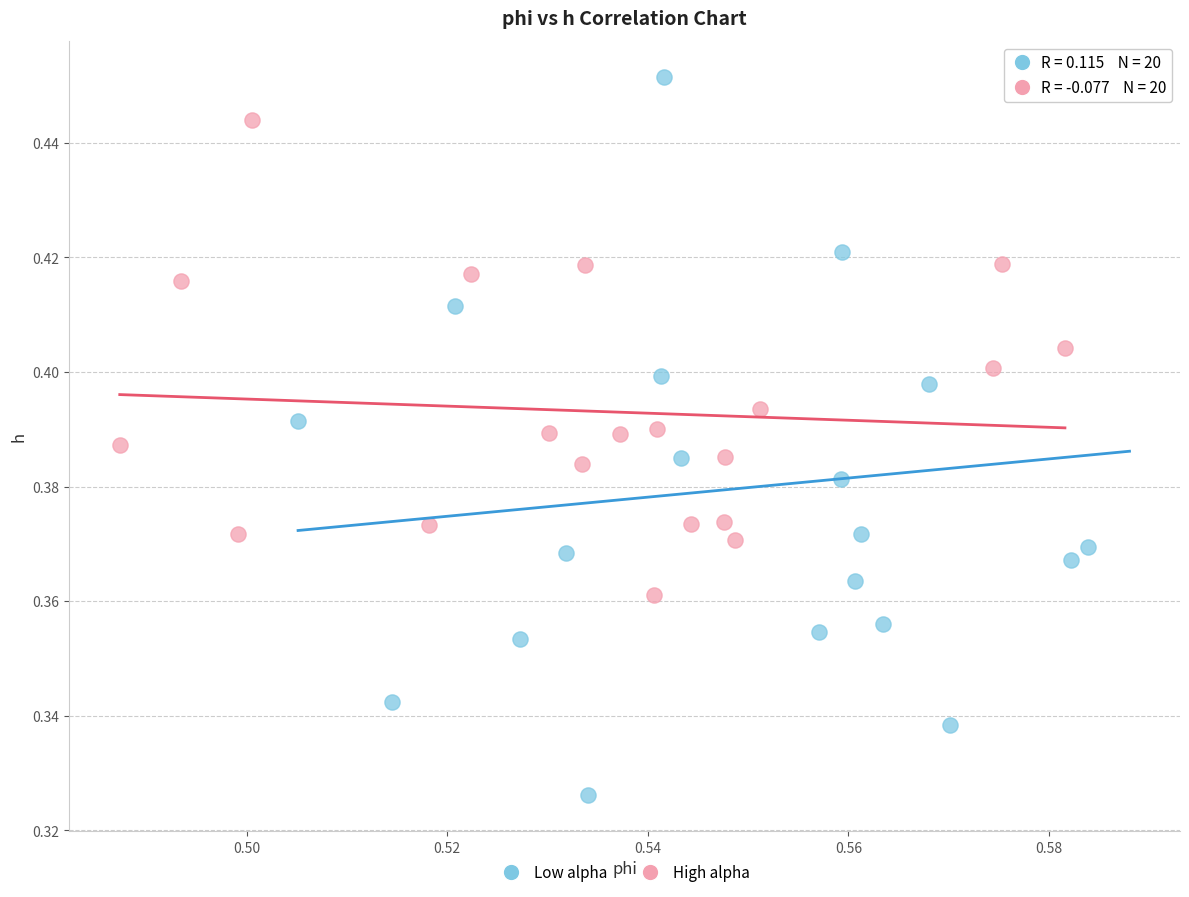

Which series has the largest Y range (max minus min)?

Low alpha